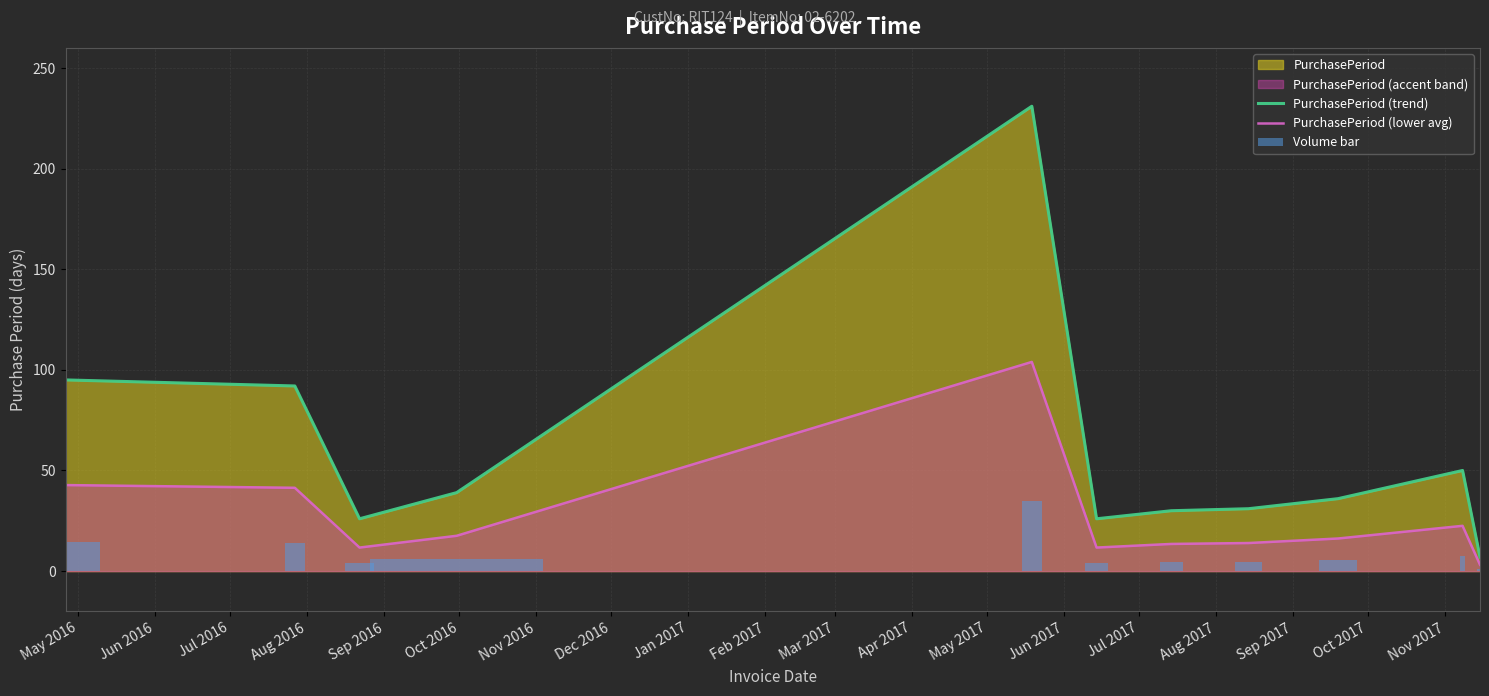

What is the maximum value for PurchasePeriod (trend)?

231.0